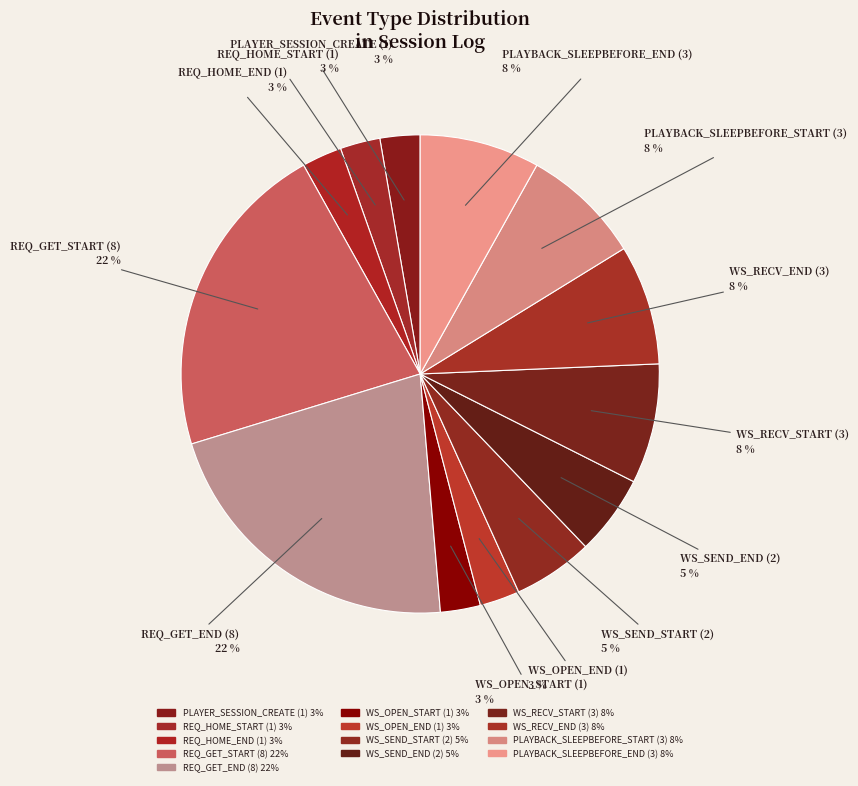

Is there any slice that represents more than half of the pie?

No